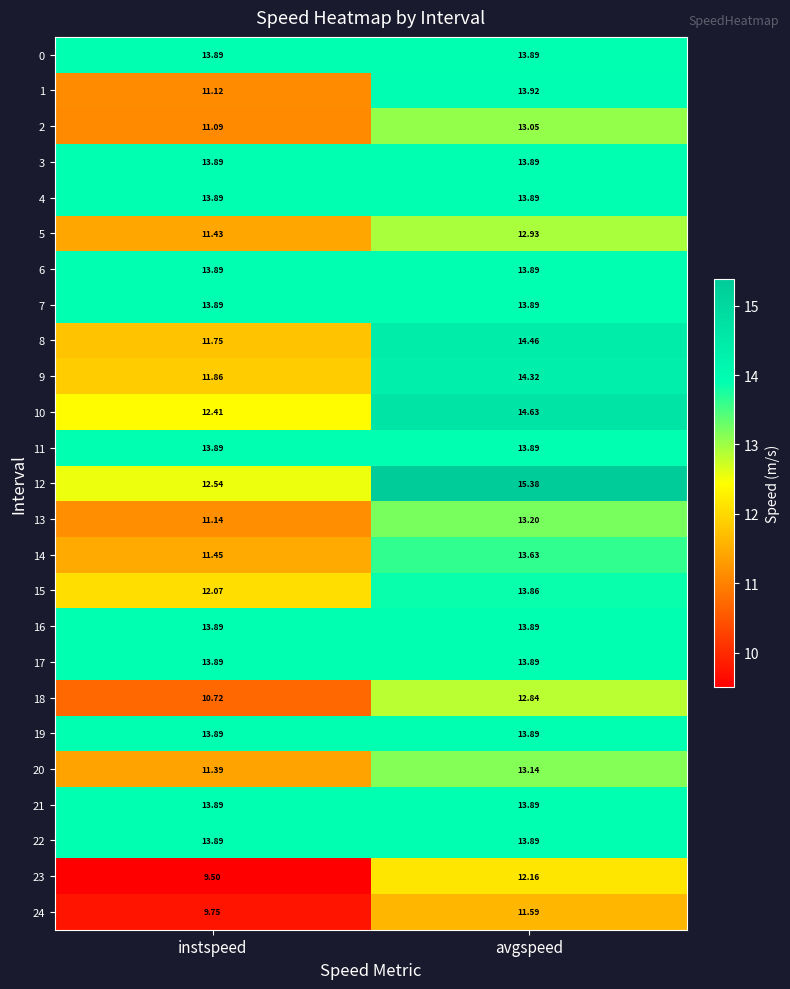

Where does the 20 series first go above 13?

avgspeed